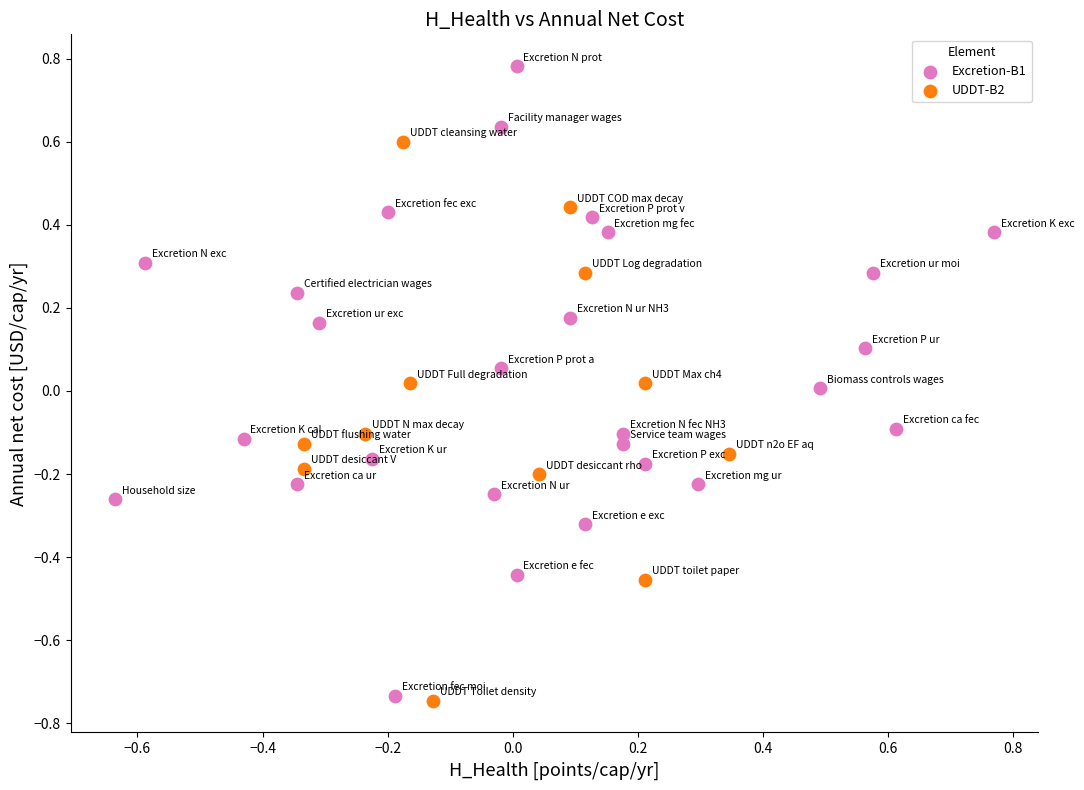

Which series contains the highest Y value?

Excretion-B1